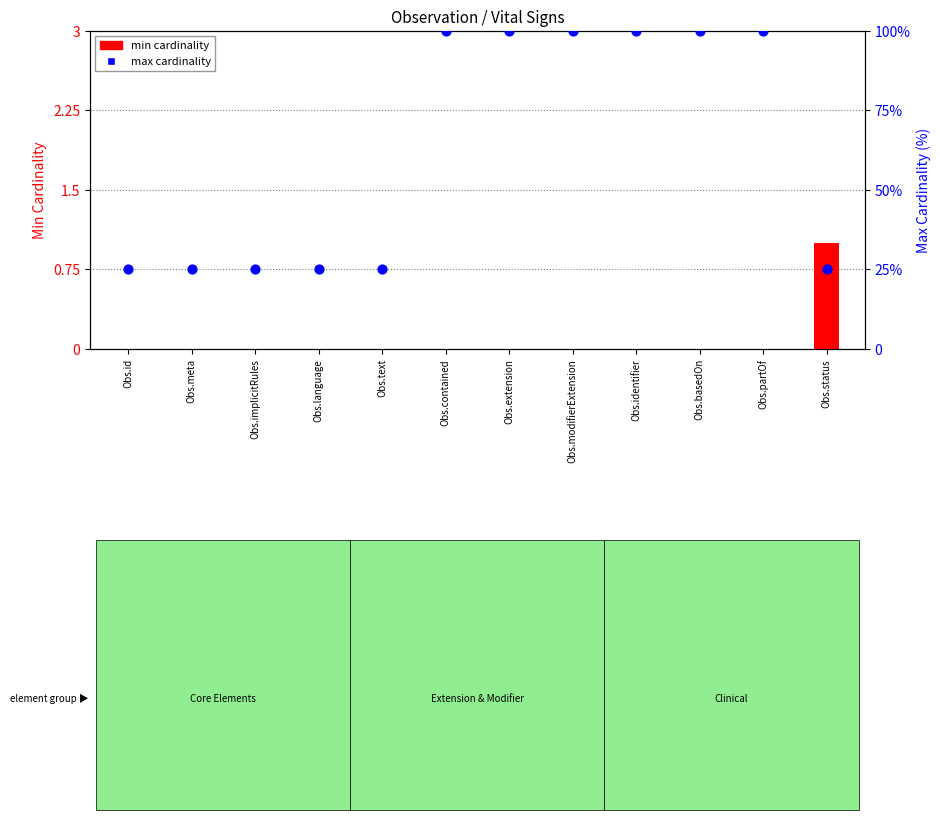

At which category is the sum across all series the highest?

Obs.contained